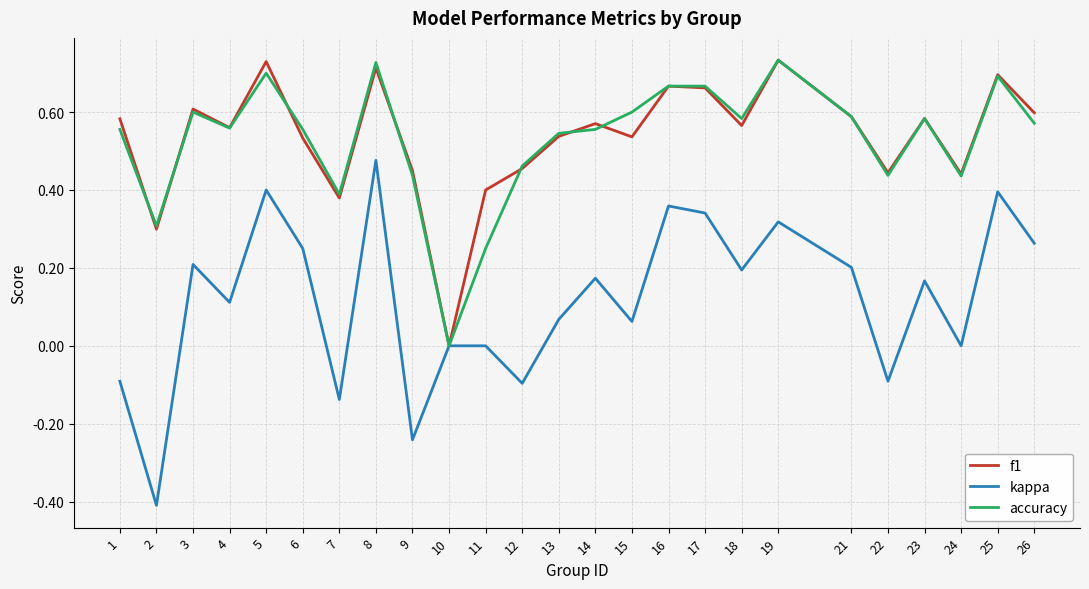

Is it true that accuracy equals 0.9 at 1?

False